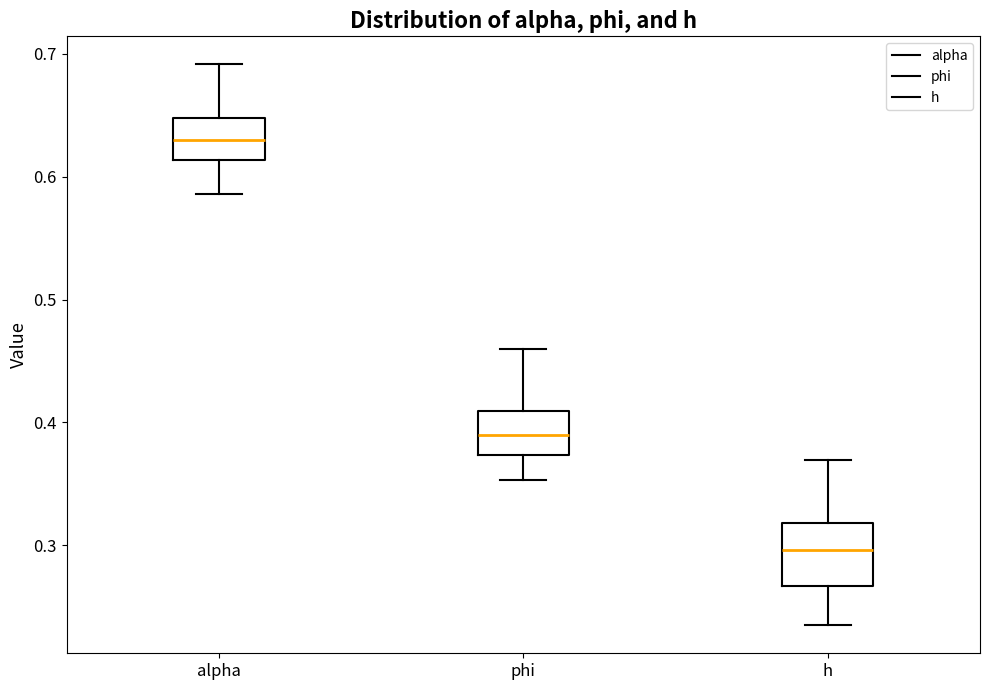

Where is the lower edge of the box for alpha on the y-axis? The values are not printed on the chart, so give them approximately, as read against the axis.

0.61